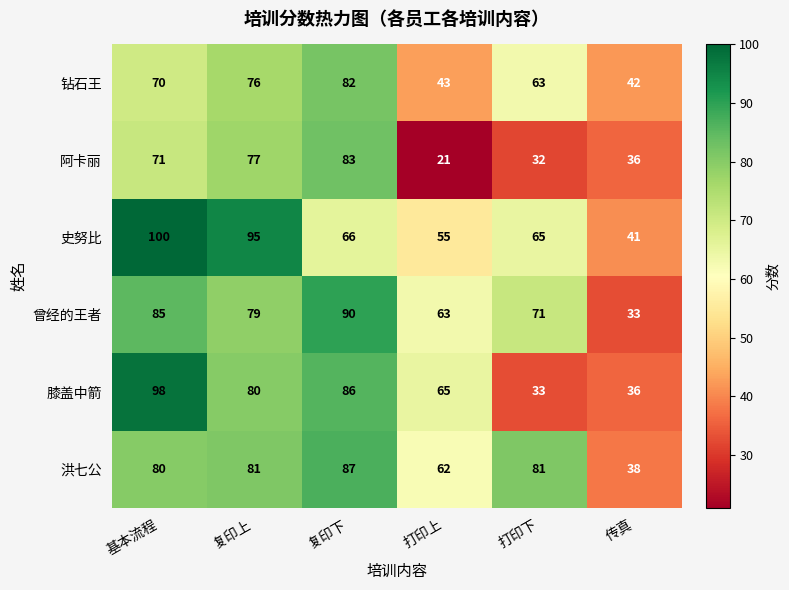

The value of 膝盖中箭 at 打印上 is 94. True or false?

False